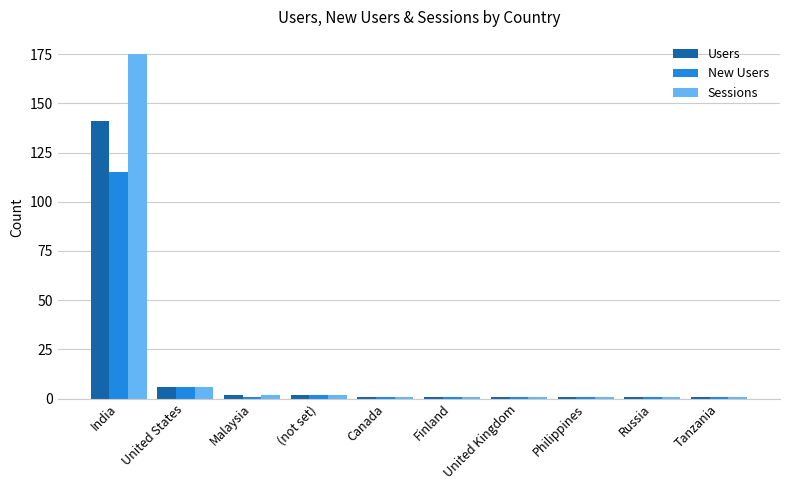

Which category has the highest value in the Users series?

India